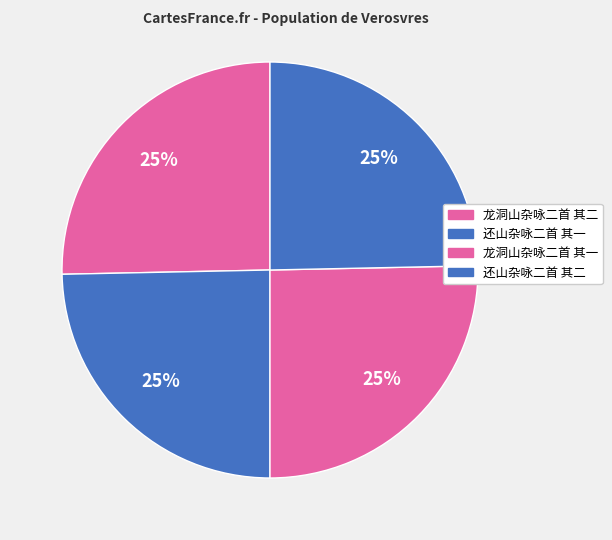

Approximately how many times larger is the value at 还山杂咏二首 其二 compared to 龙洞山杂咏二首 其二?

1.0